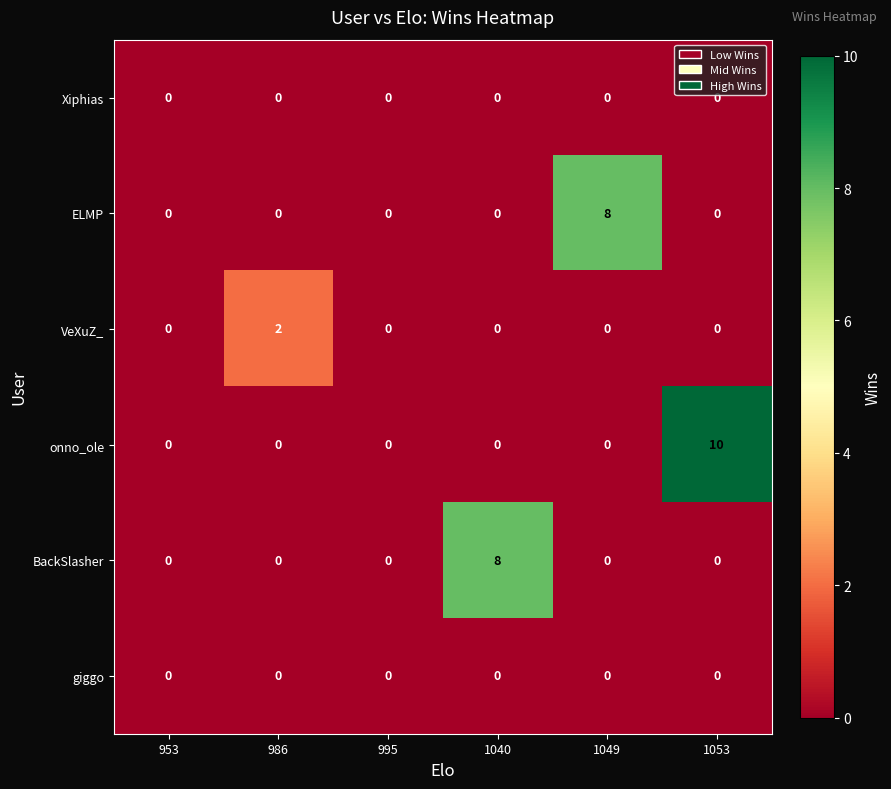

How many data points does each series have?

6